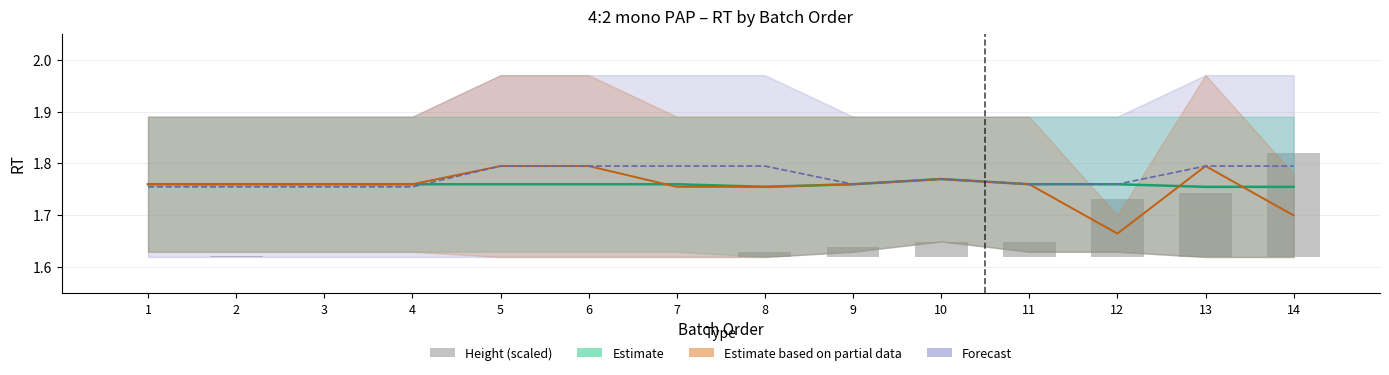

What is the difference between the maximum and minimum values?

0.2